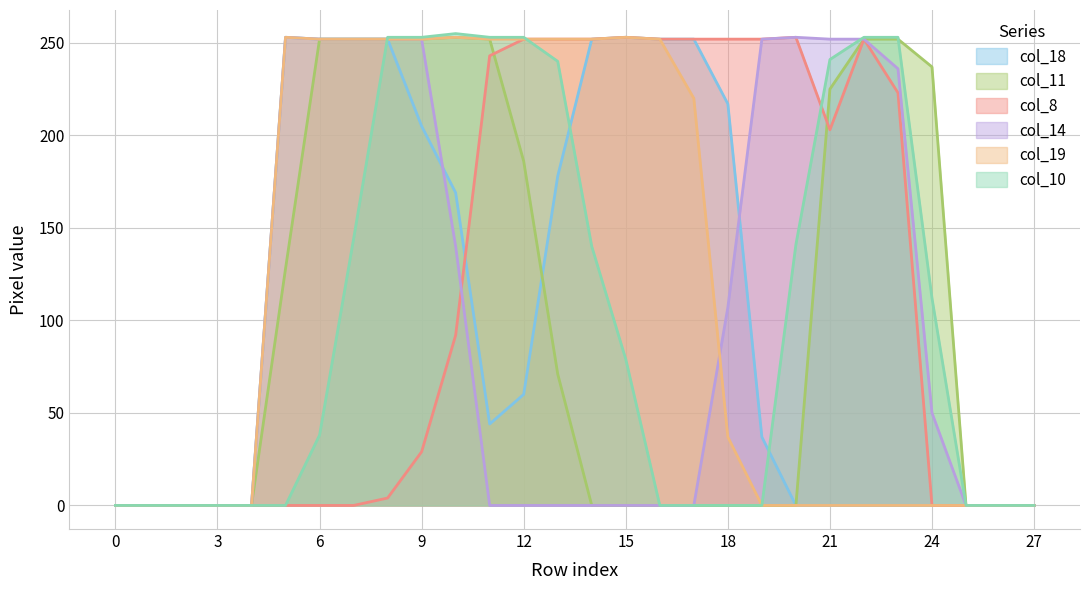

What is the value of the col_19 point at the 12th from the left?

252